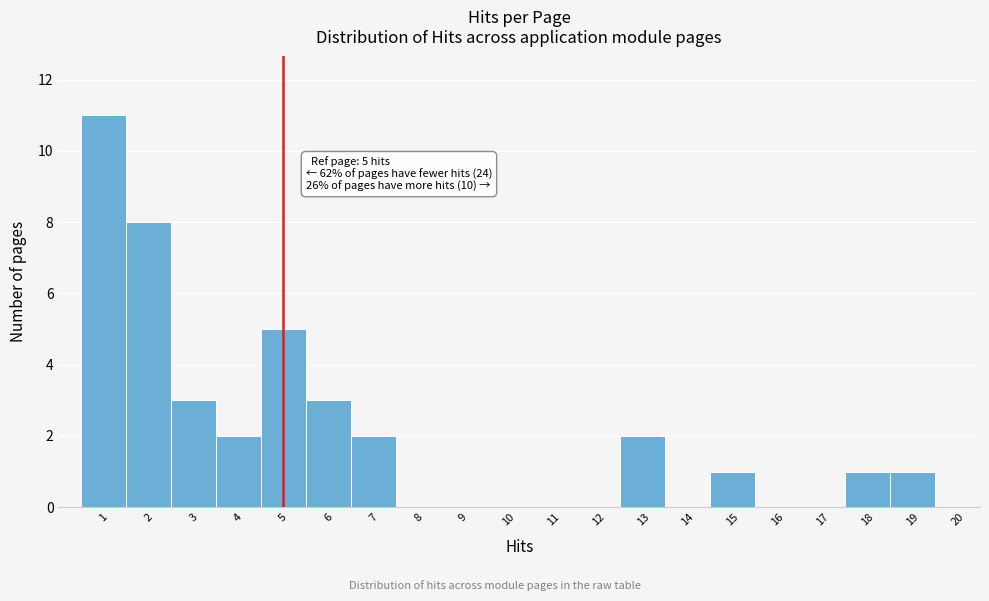

Over which range of the x-axis is the bar tallest?

0.5 to 1.5